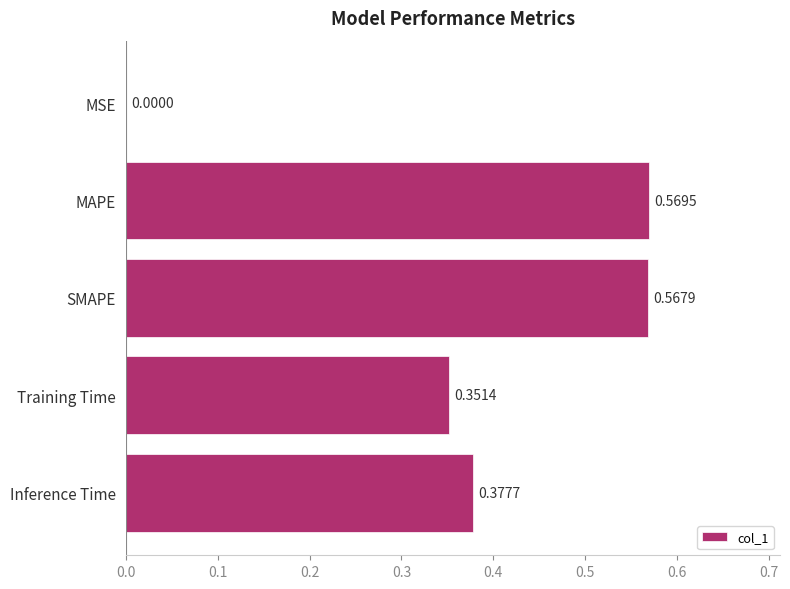

Which has a higher value, SMAPE or MAPE?

MAPE